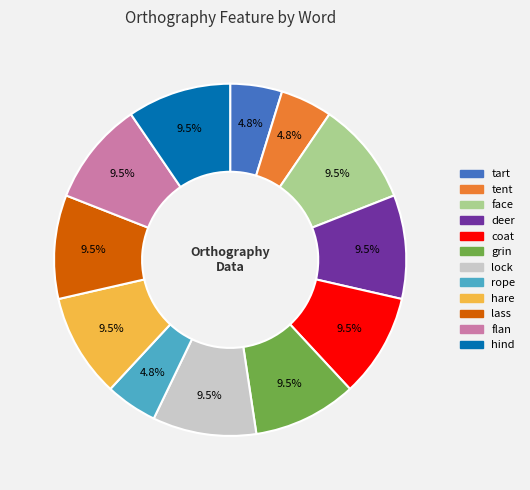

Is there a majority slice in this chart?

No